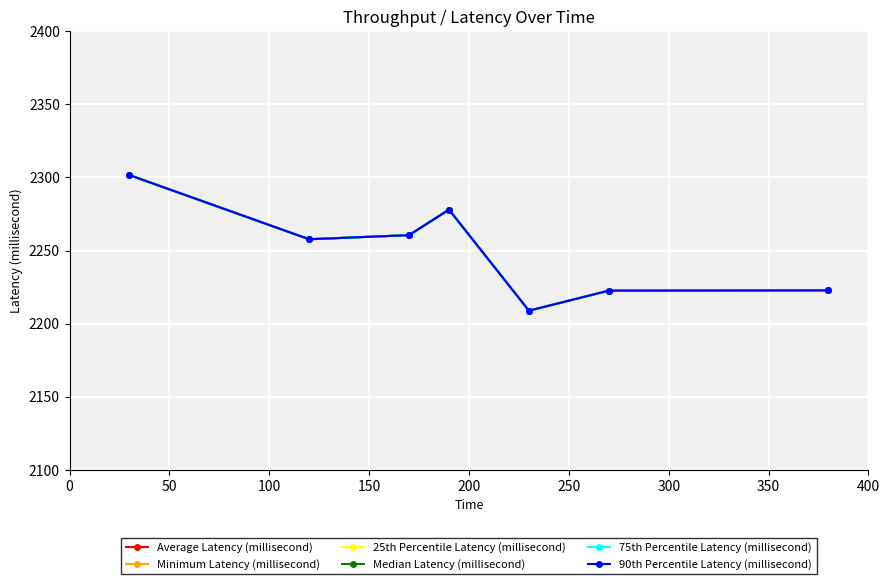

Is this an area chart (filled region under the line)?

No